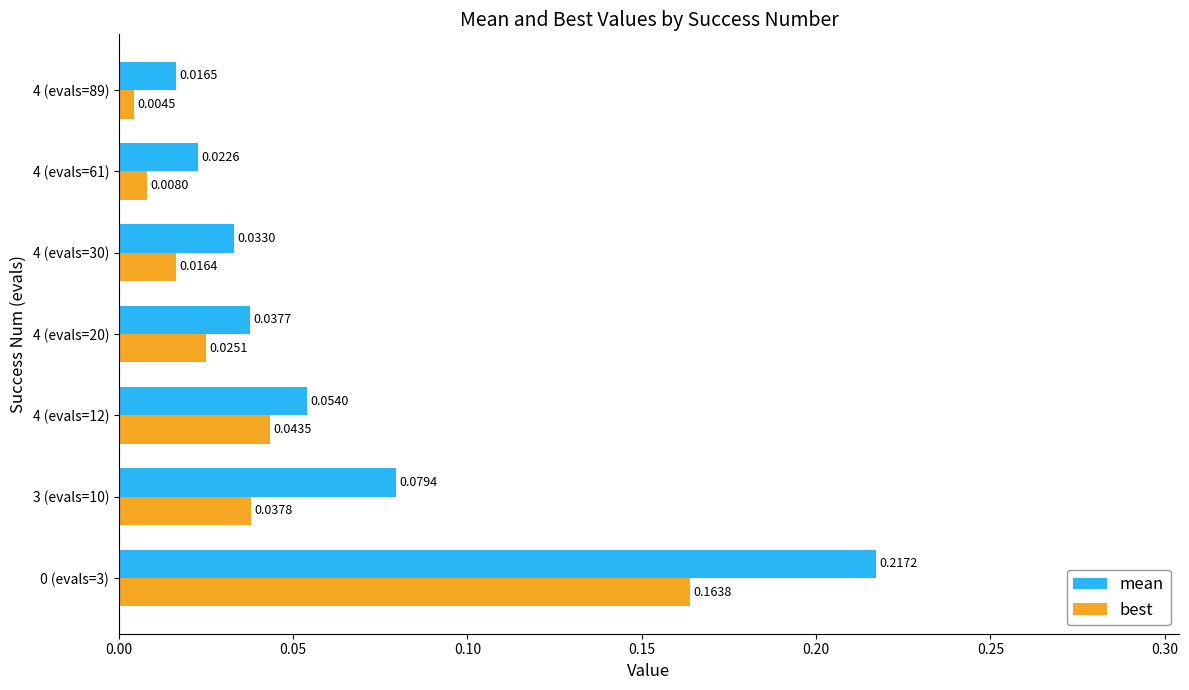

At how many categories does at least one series exceed 0?

7